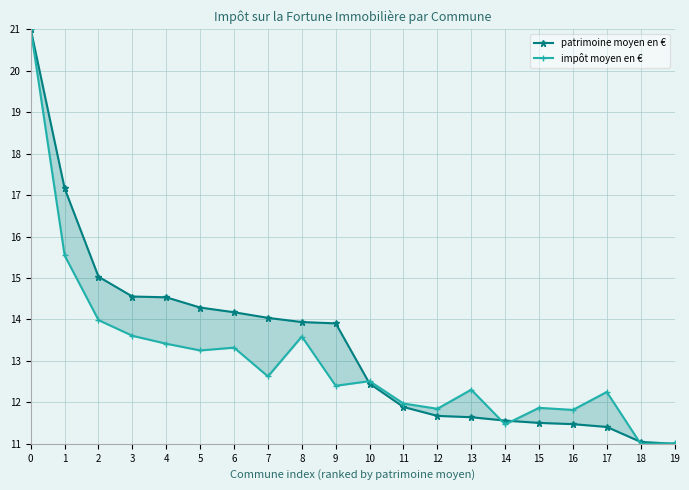

What is the average value of the patrimoine moyen en € series?

13.4